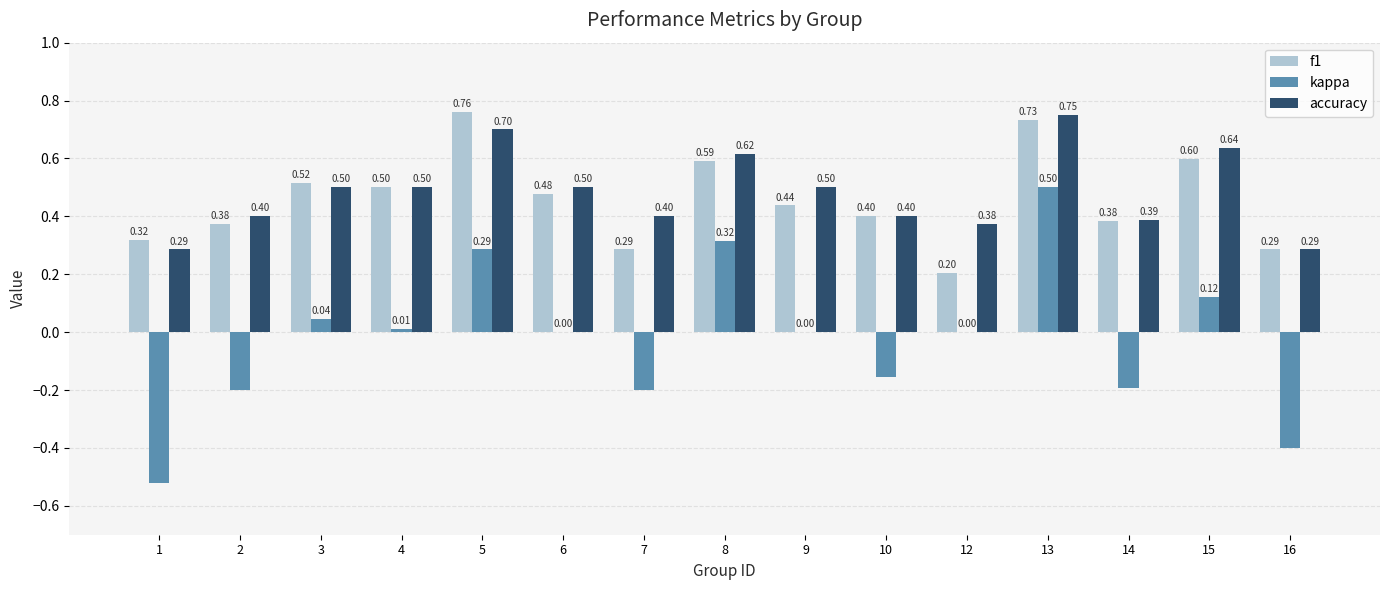

Is the value of kappa at 7 greater than the value of f1 at 15?

No